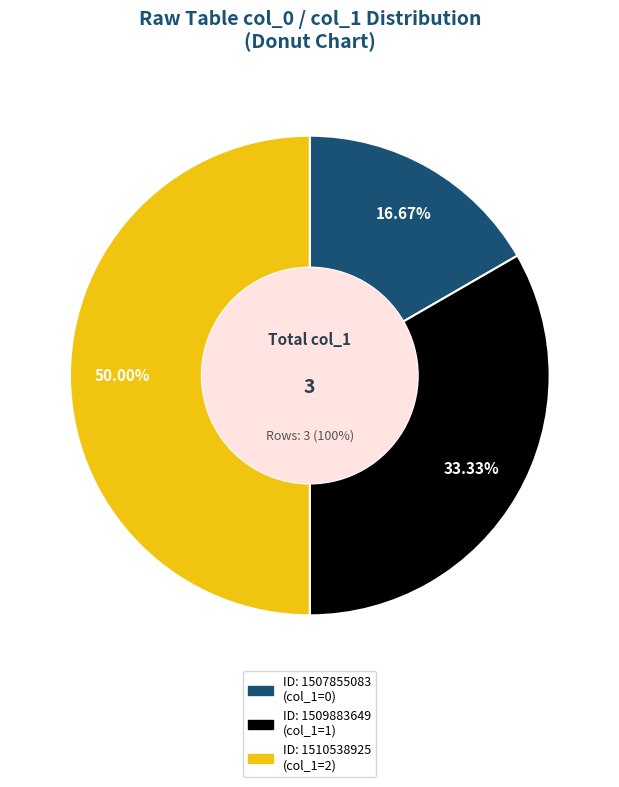

Is there any slice that represents more than half of the pie?

Yes